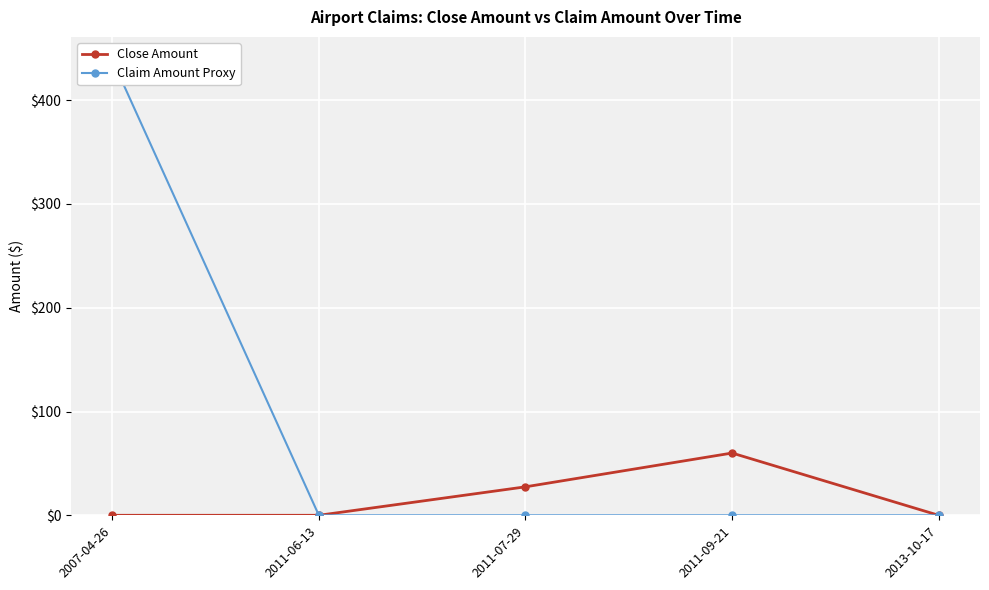

True or false: Claim Amount Proxy and Close Amount intersect in this chart.

False